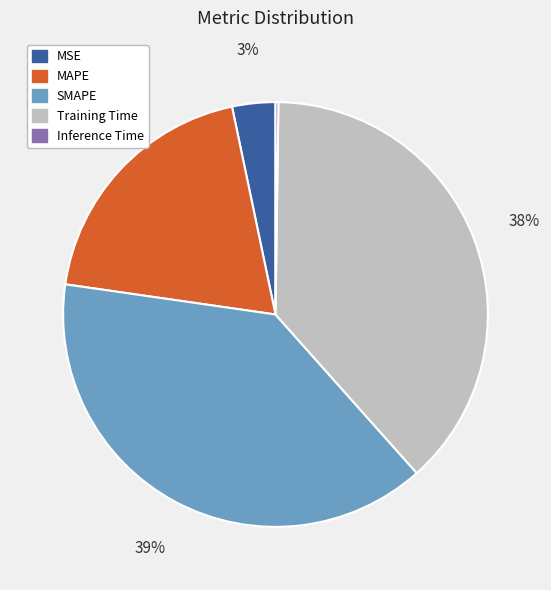

Which slice is the largest?

SMAPE